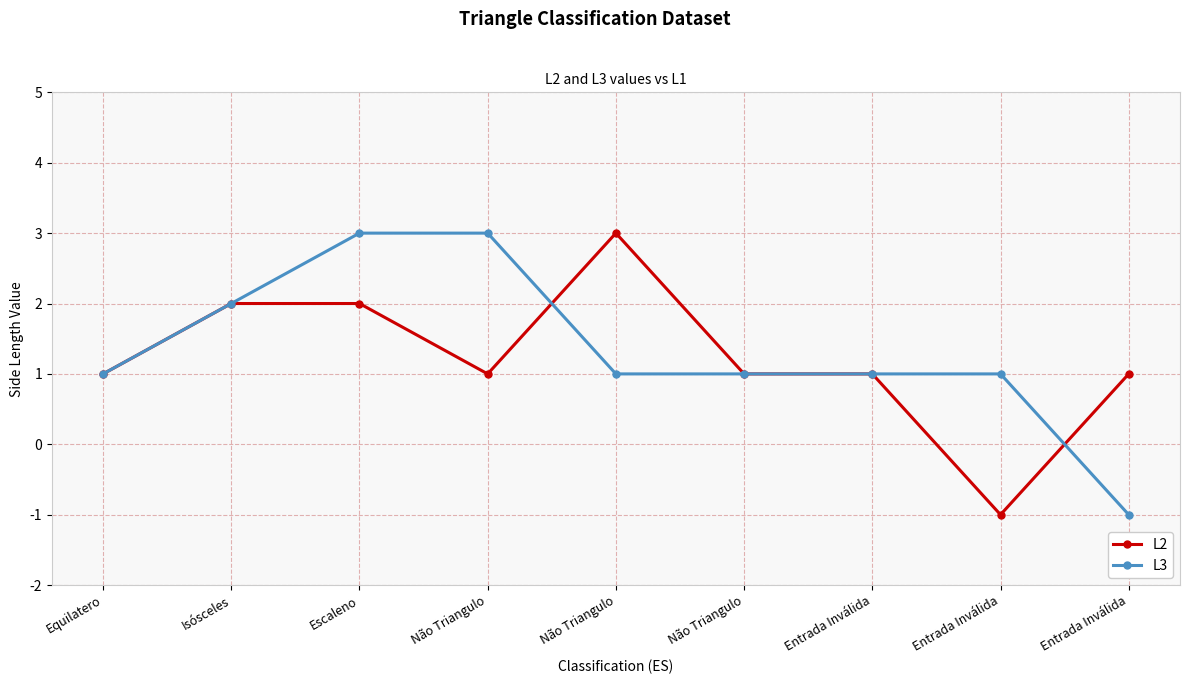

What is the label of the 9th point from the left?

Entrada Inválida